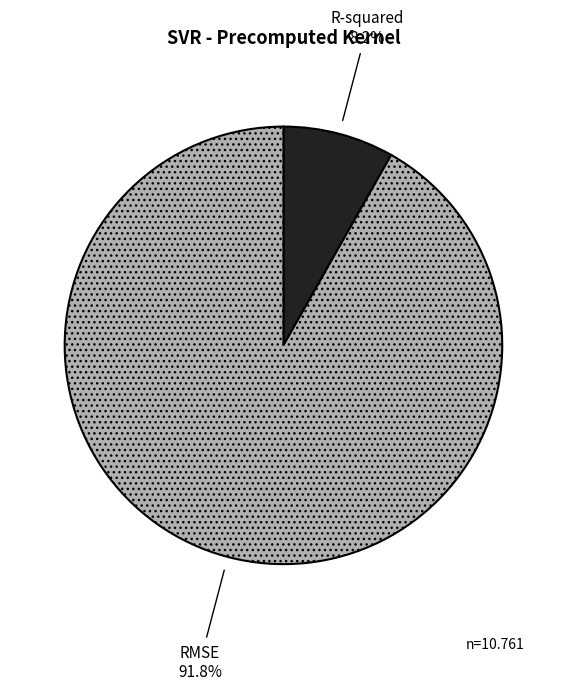

Combined, what portion of the pie is R-squared and RMSE?

100.0%